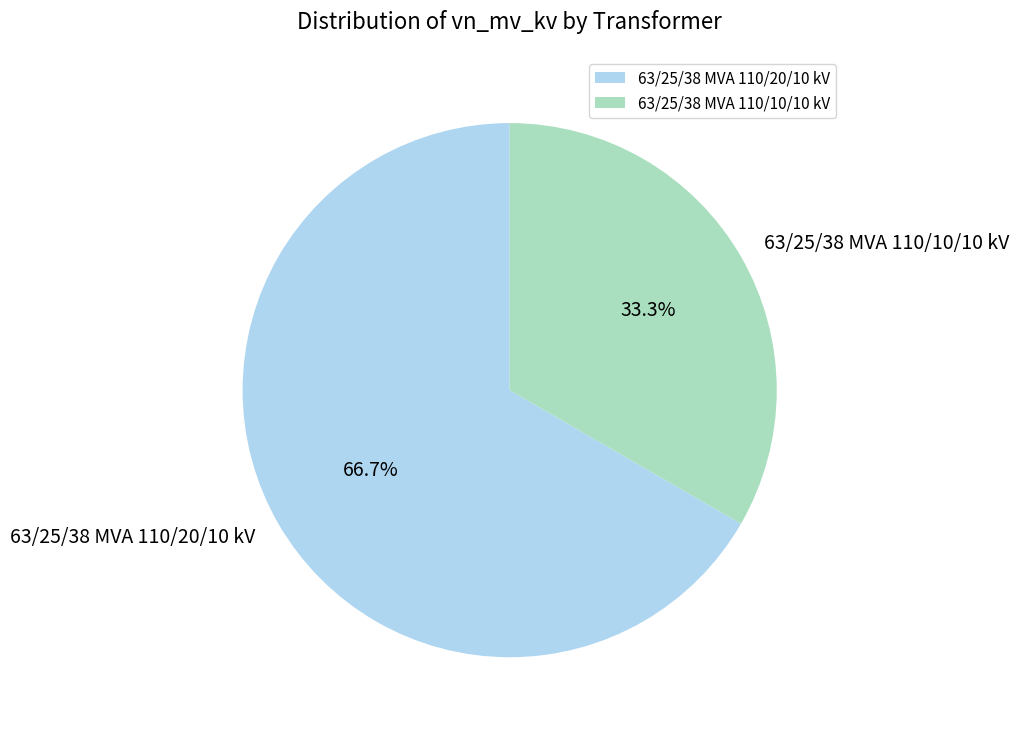

Which category accounts for the majority?

63/25/38 MVA 110/20/10 kV